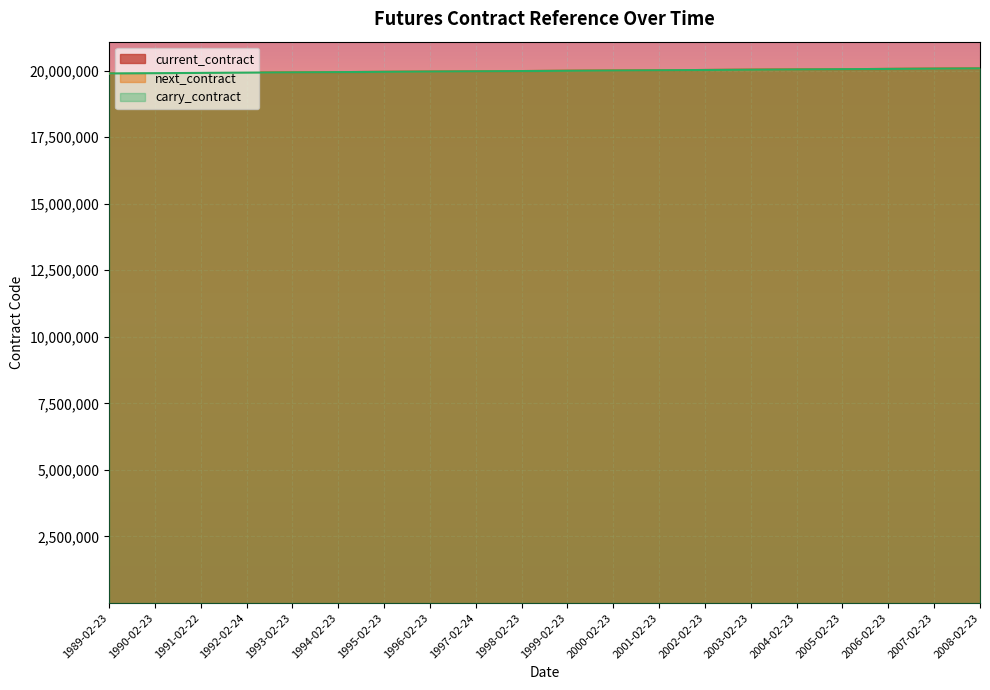

True or false: next_contract and carry_contract intersect in this chart.

False